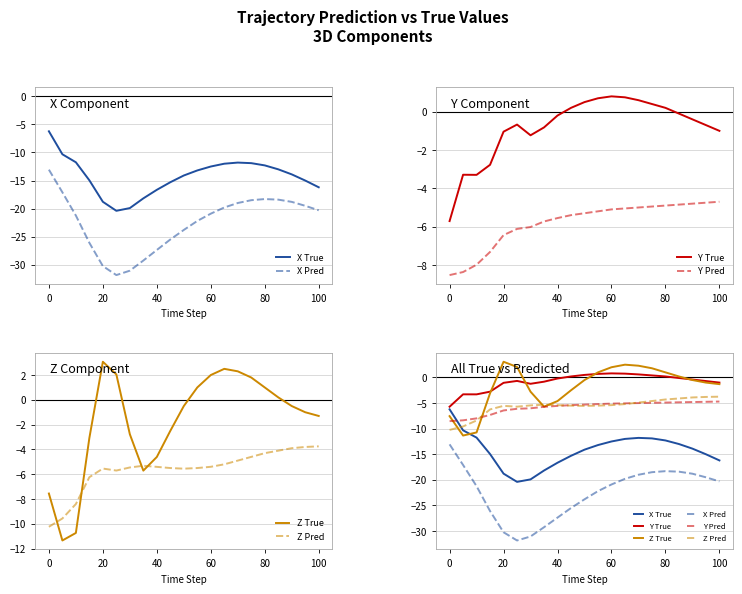

True or false: Y_True and Z_True cross at least once.

True